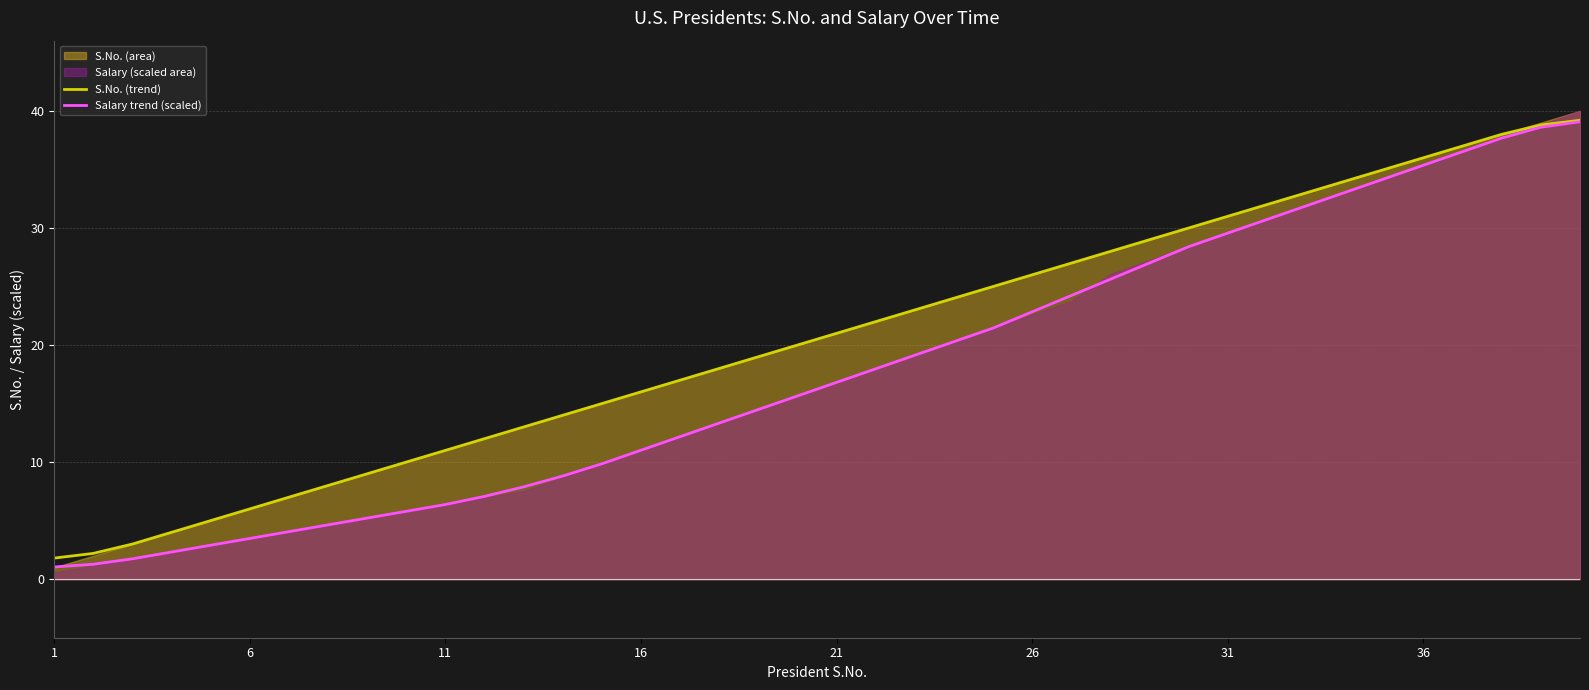

What is the maximum value for Salary trend (scaled)?

39.1